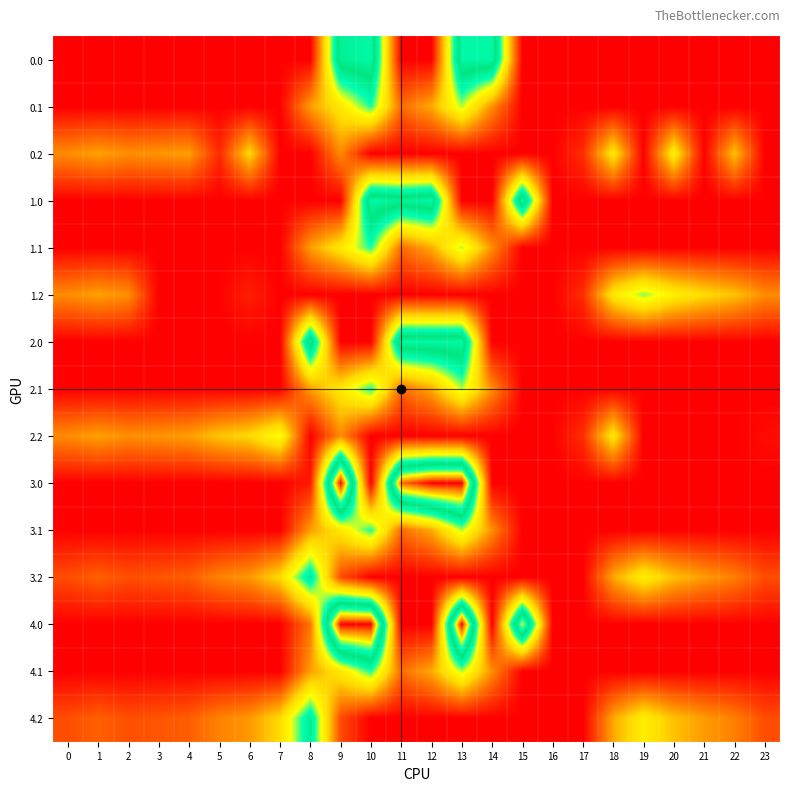

At which category does the chart reach its peak across all series?

9